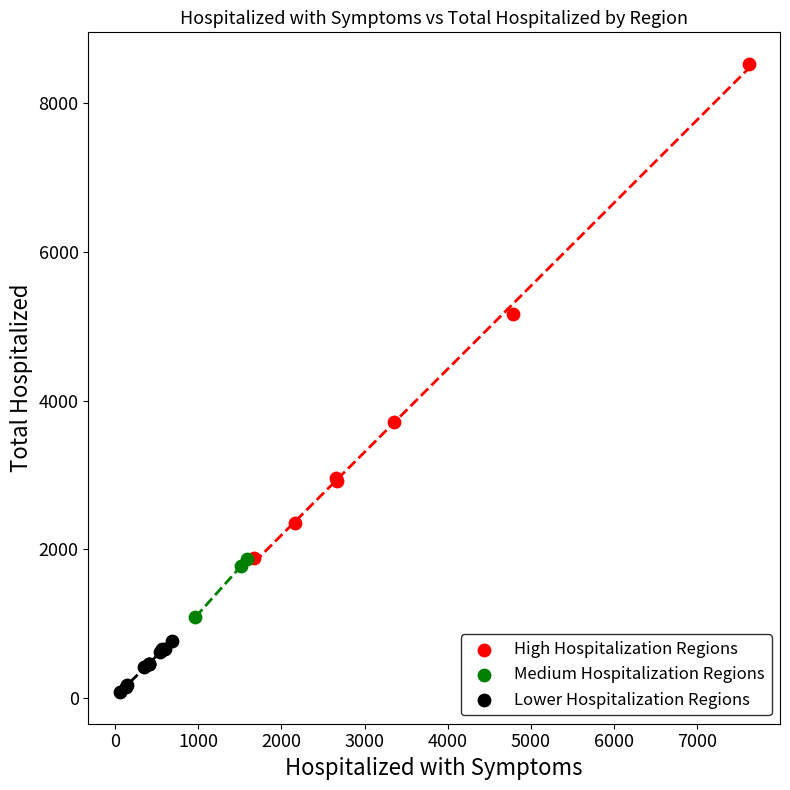

Which series has the widest spread of Y values?

High Hospitalization Regions